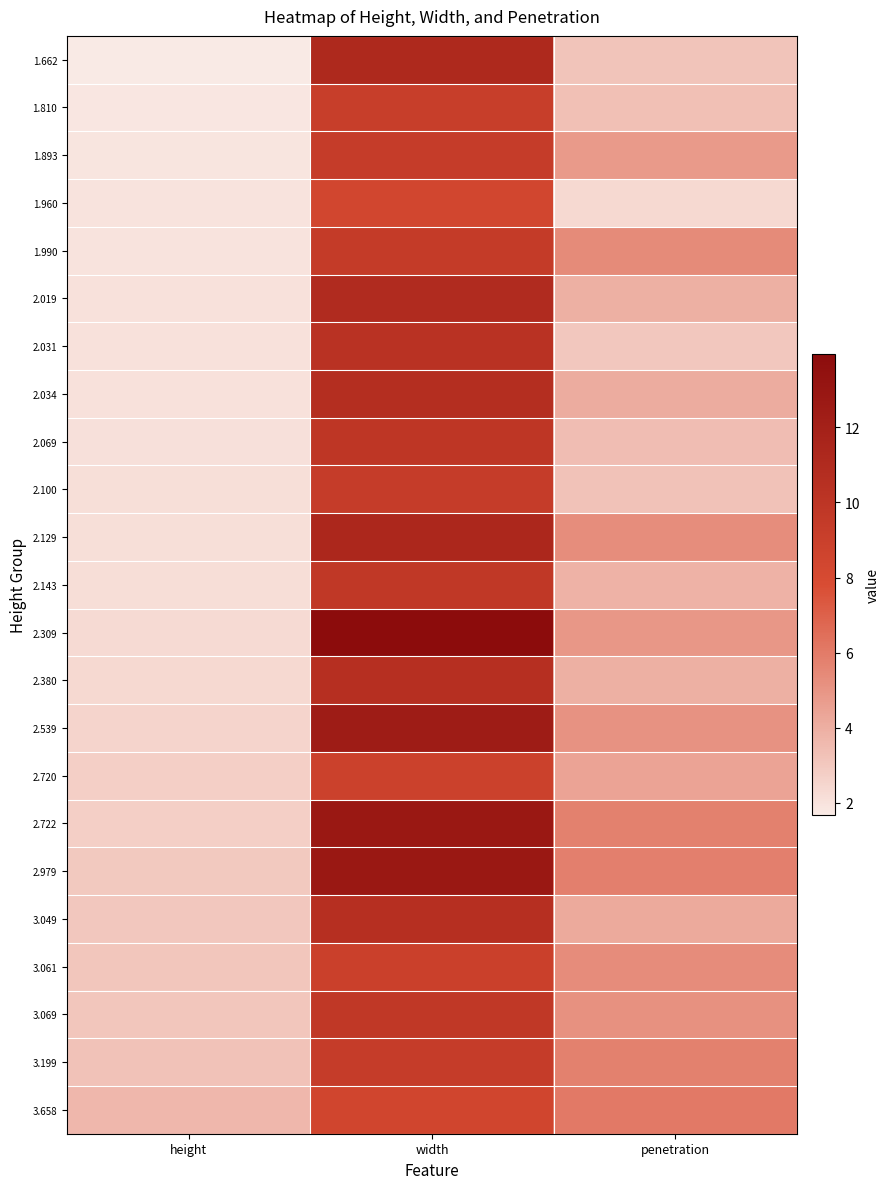

Rank the series by their maximum value, from highest to lowest.

2.309, 2.722, 2.979, 2.539, 2.129, 1.662, 2.019, 2.034, 3.049, 2.380, 2.031, 2.069, 3.069, 2.143, 1.990, 1.893, 3.199, 2.100, 1.810, 3.061, 2.720, 3.658, 1.960